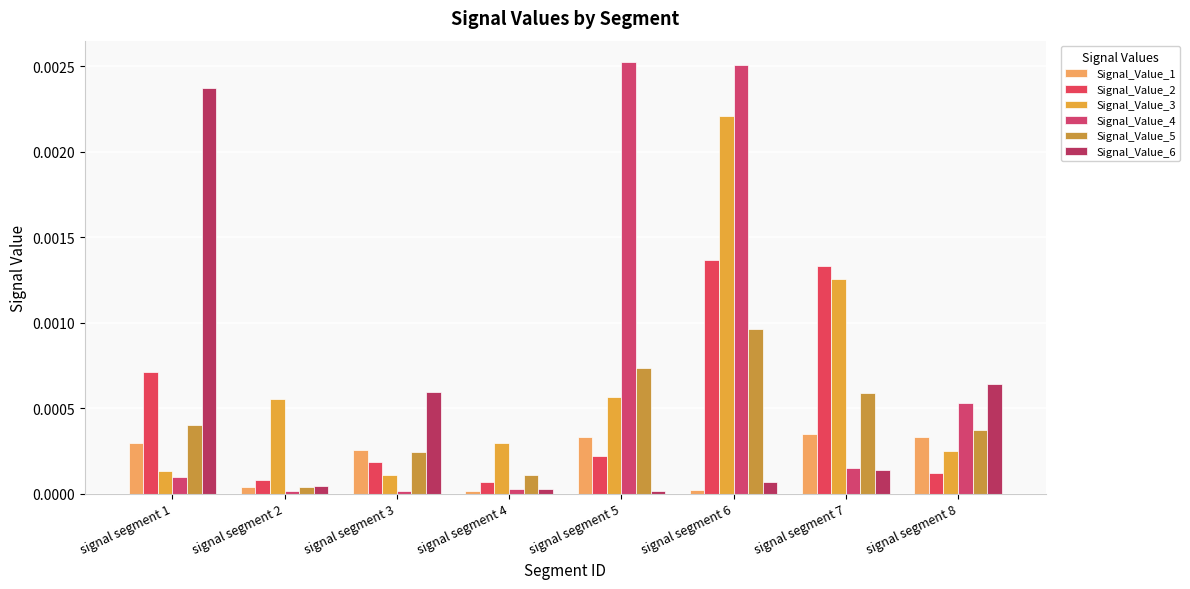

Which series has the largest total across all categories?

Signal_Value_4